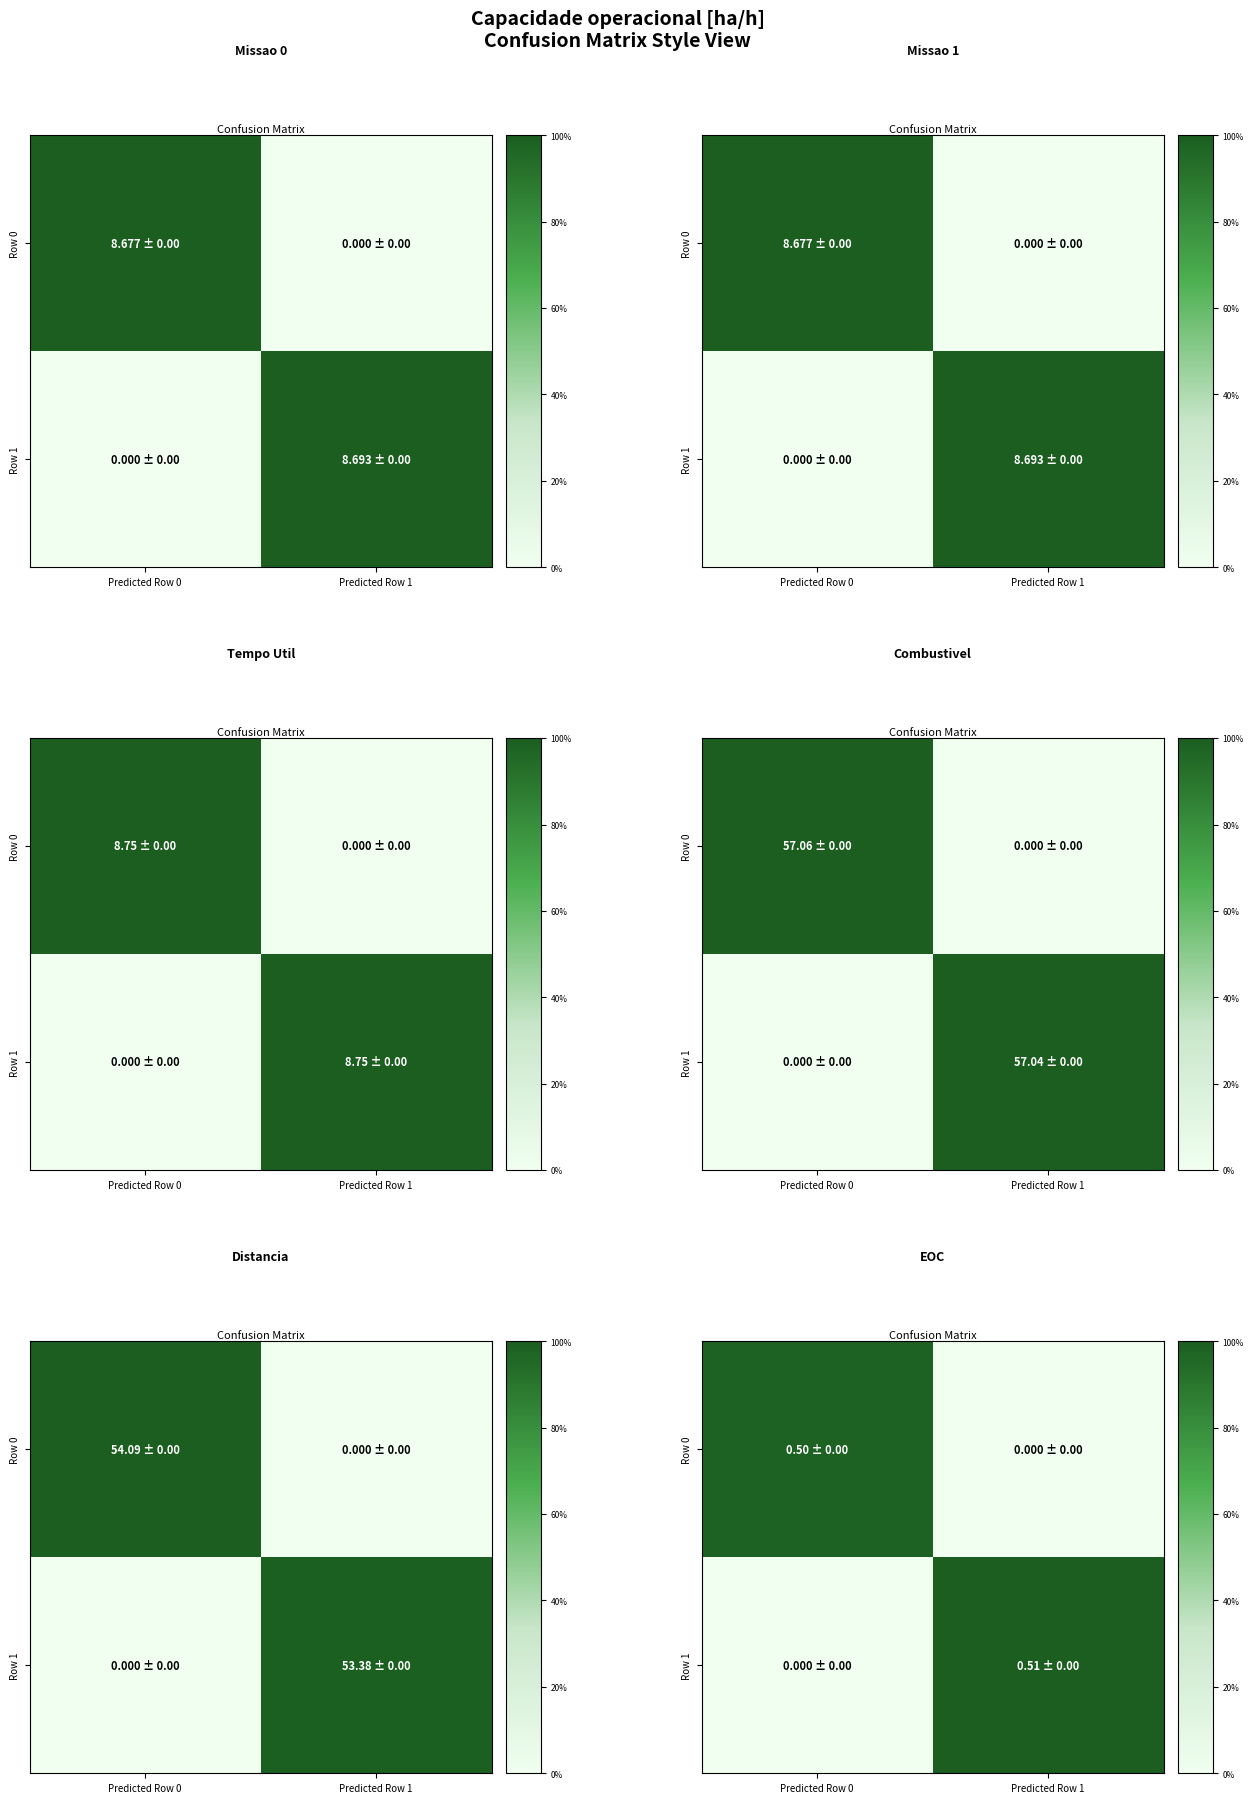

Which has a higher value, Predicted Row 0 or Predicted Row 1?

Predicted Row 0